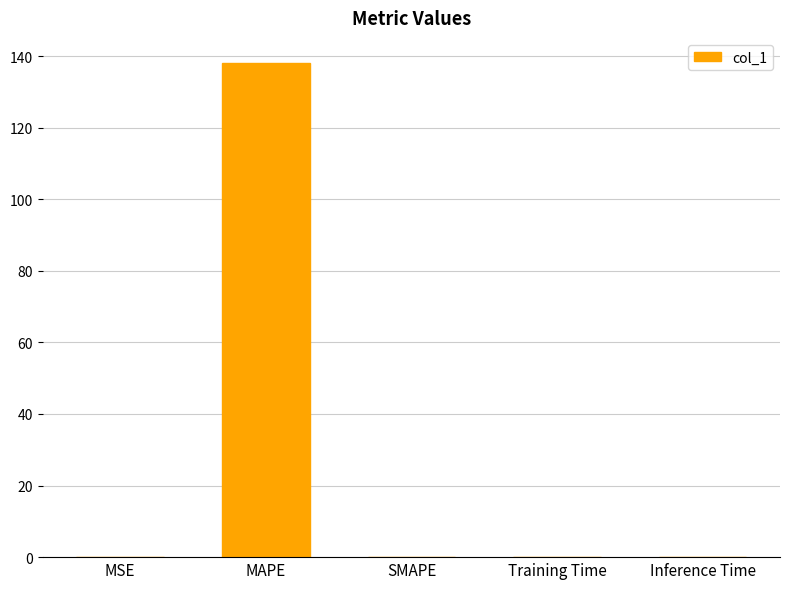

What value does the data have at MAPE?

138.2